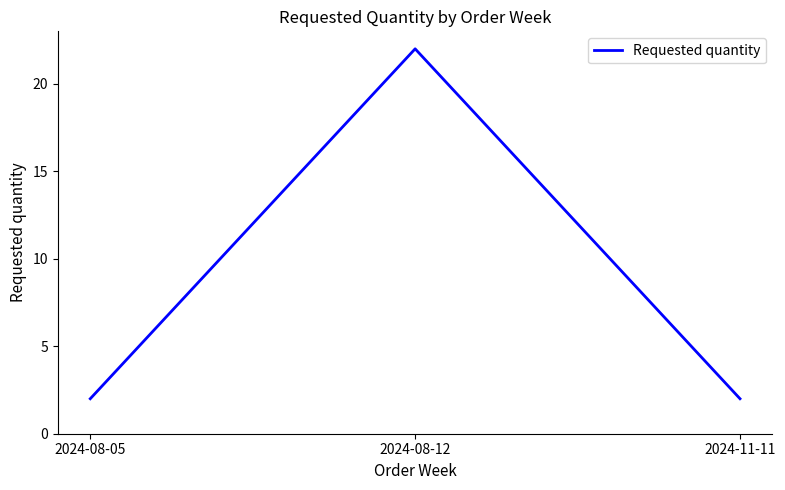

What is the sum of all values?

26